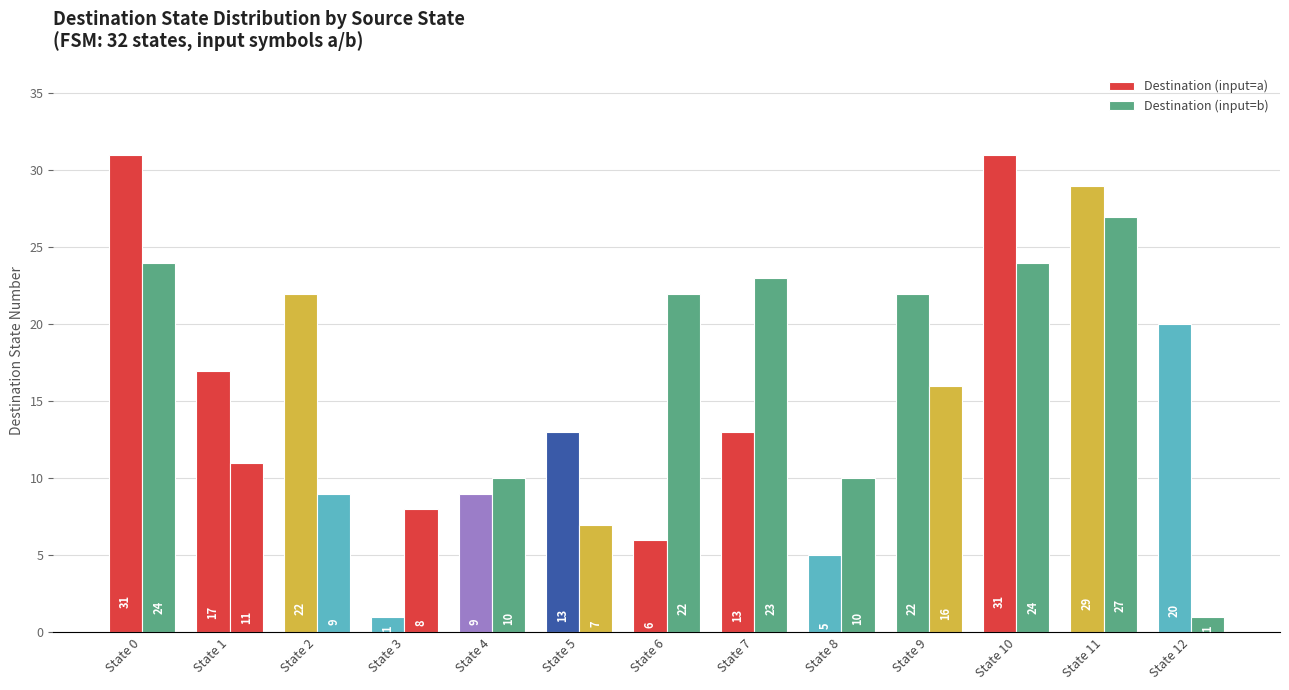

Reading left to right, extract all data points from this chart.

Destination (input=a): State 0=31	State 1=17	State 2=22	State 3=1	State 4=9	State 5=13	State 6=6	State 7=13	State 8=5	State 9=22	State 10=31	State 11=29	State 12=20
Destination (input=b): State 0=24	State 1=11	State 2=9	State 3=8	State 4=10	State 5=7	State 6=22	State 7=23	State 8=10	State 9=16	State 10=24	State 11=27	State 12=1